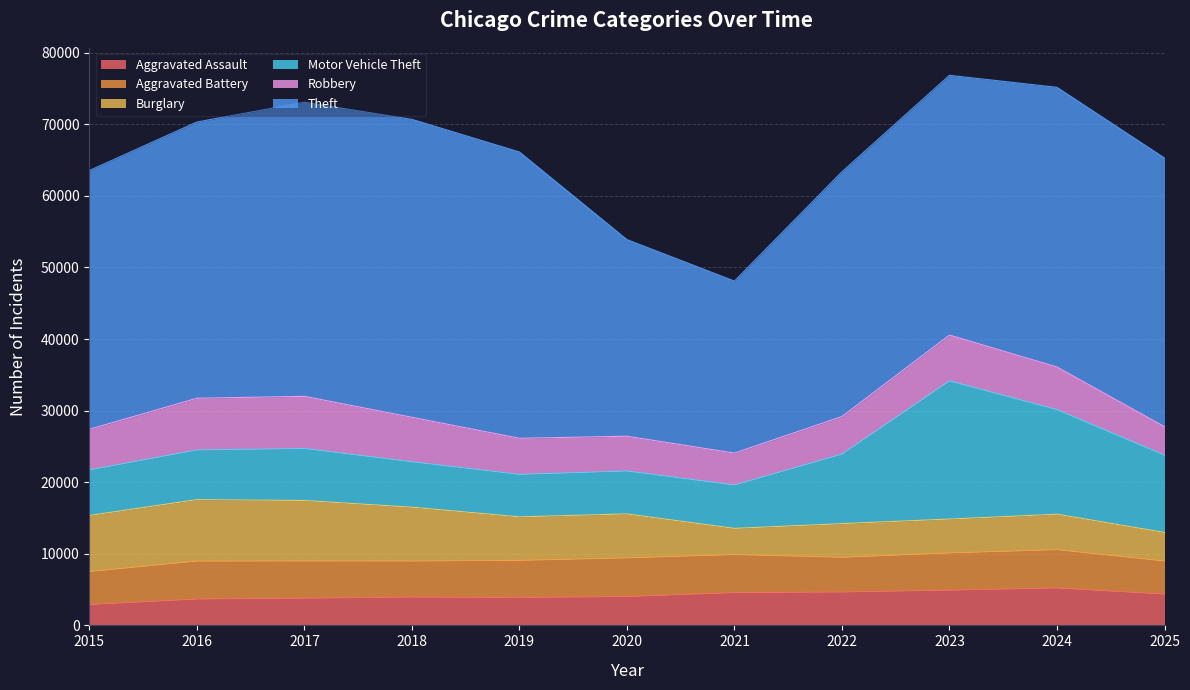

What is the total value across all series at 2021?

48094